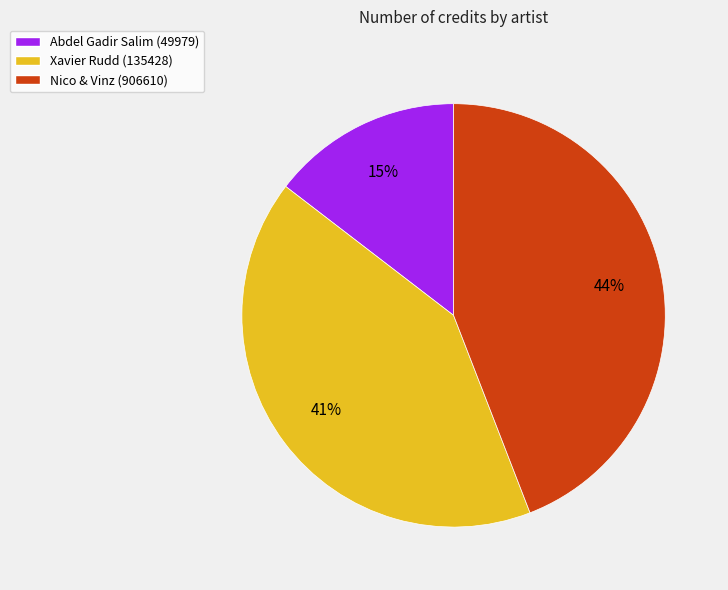

To the nearest percent, what is the combined percentage of Xavier Rudd (135428) and Abdel Gadir Salim (49979)?

56%